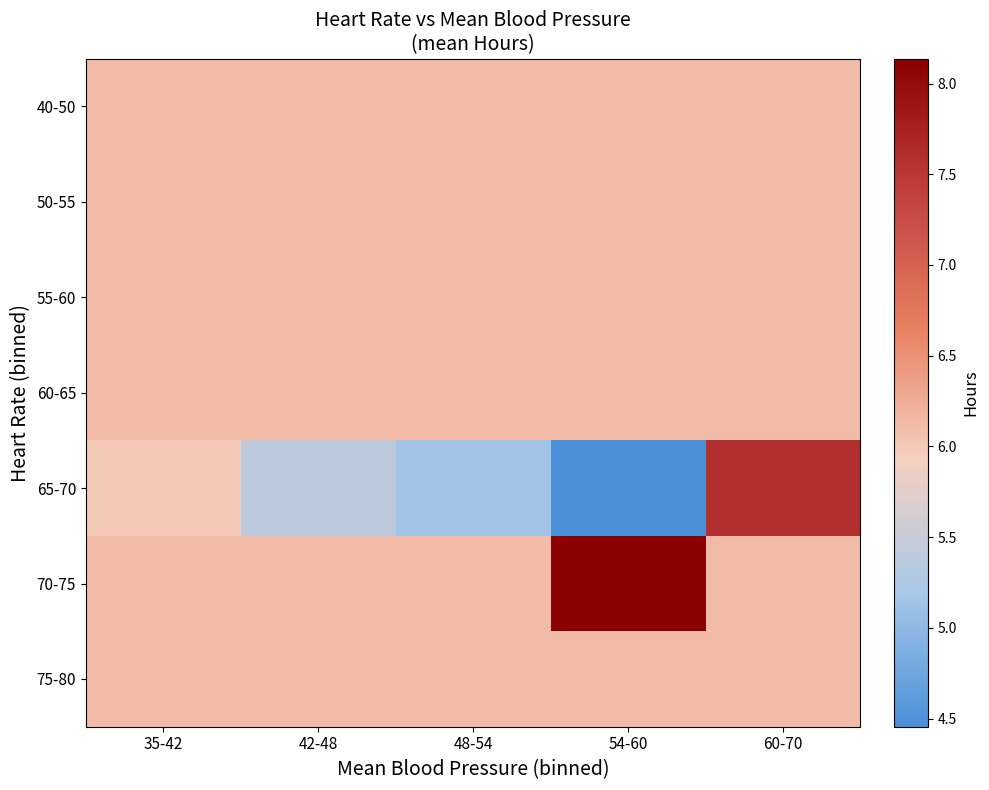

Which series has the largest total across all categories?

70-75